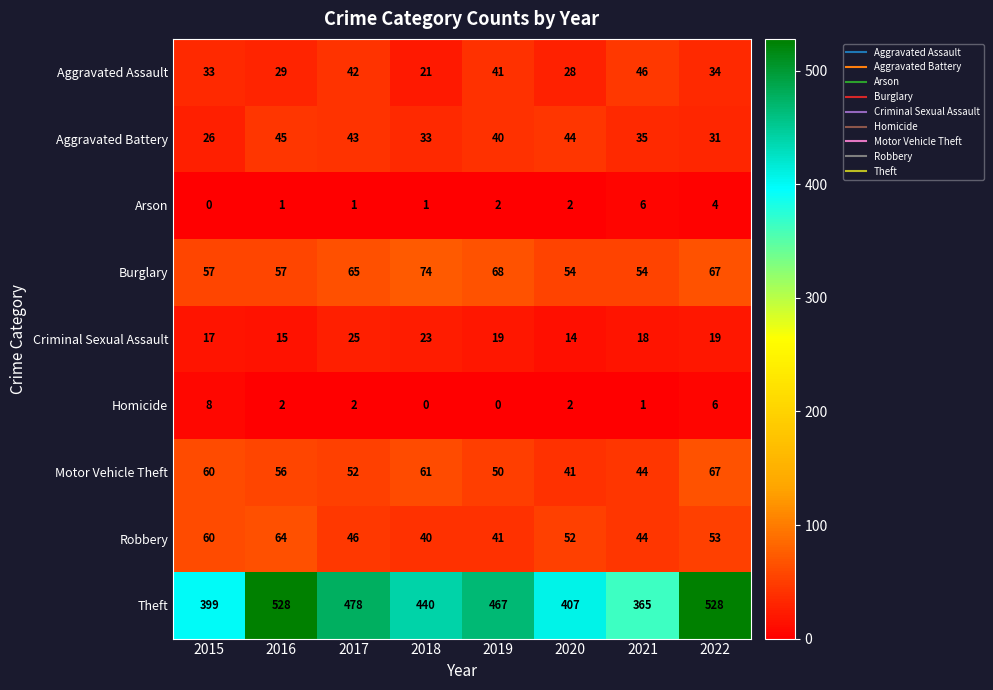

True or false: Motor Vehicle Theft has a value of 41 at 2020.

True